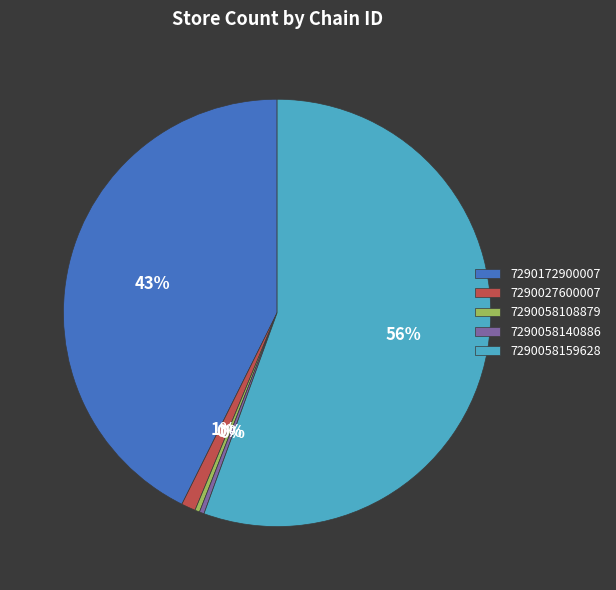

Which category accounts for the majority?

7290058159628